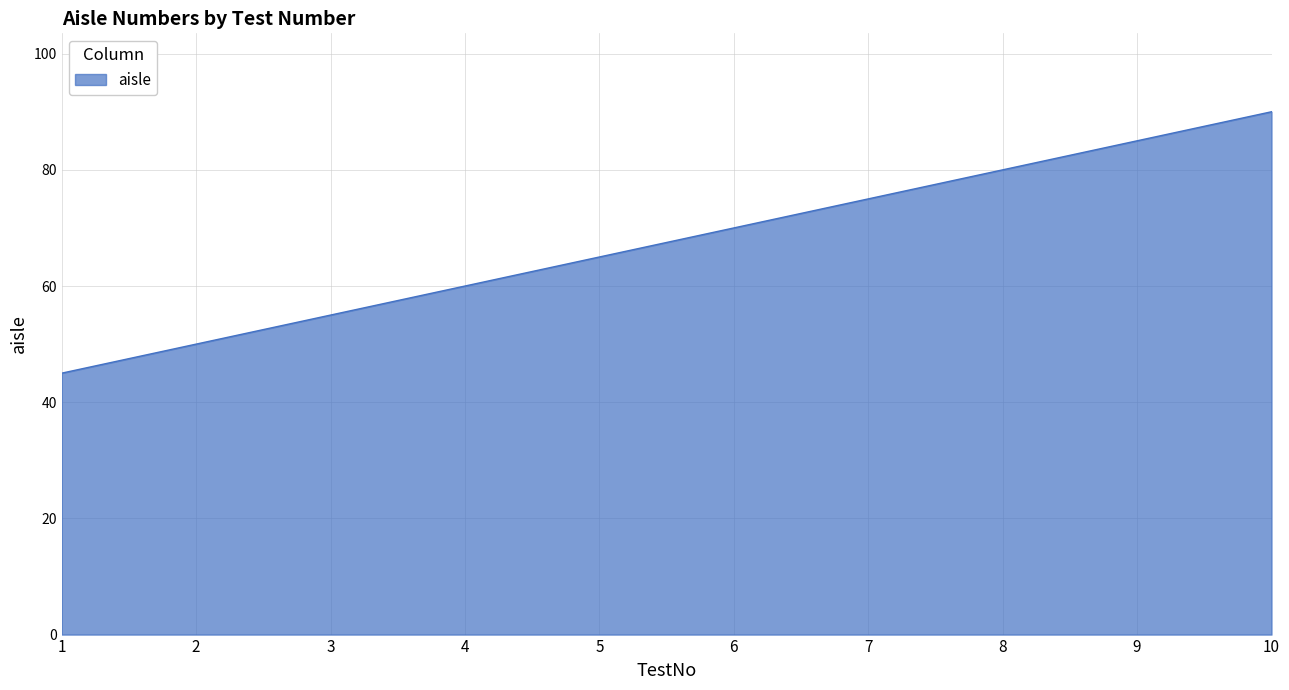

What is the average value?

68